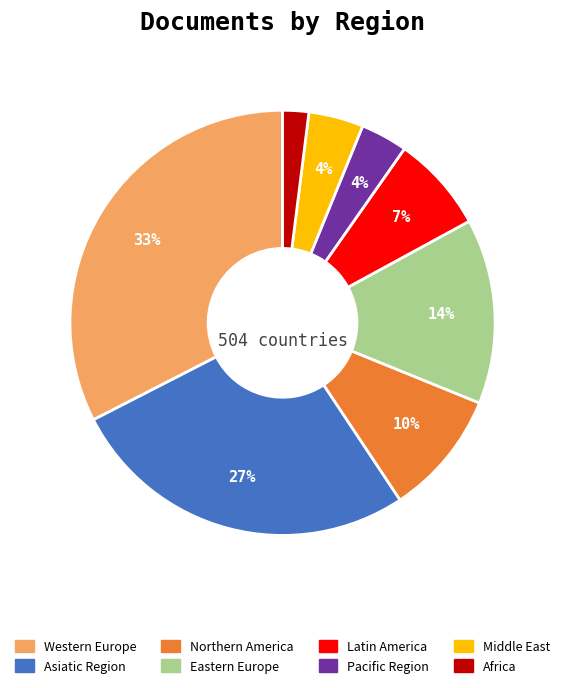

Is the sum of Eastern Europe and Pacific Region greater than half?

No